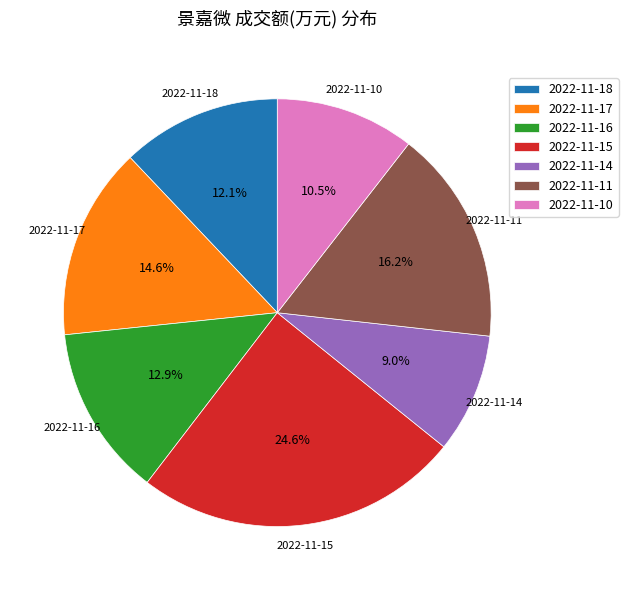

Is it true that 2022-11-18 is 12% of the pie?

True